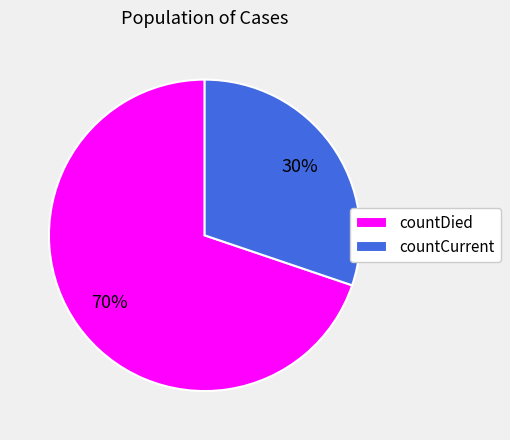

The countCurrent slice represents 30% of the pie. True or false?

True